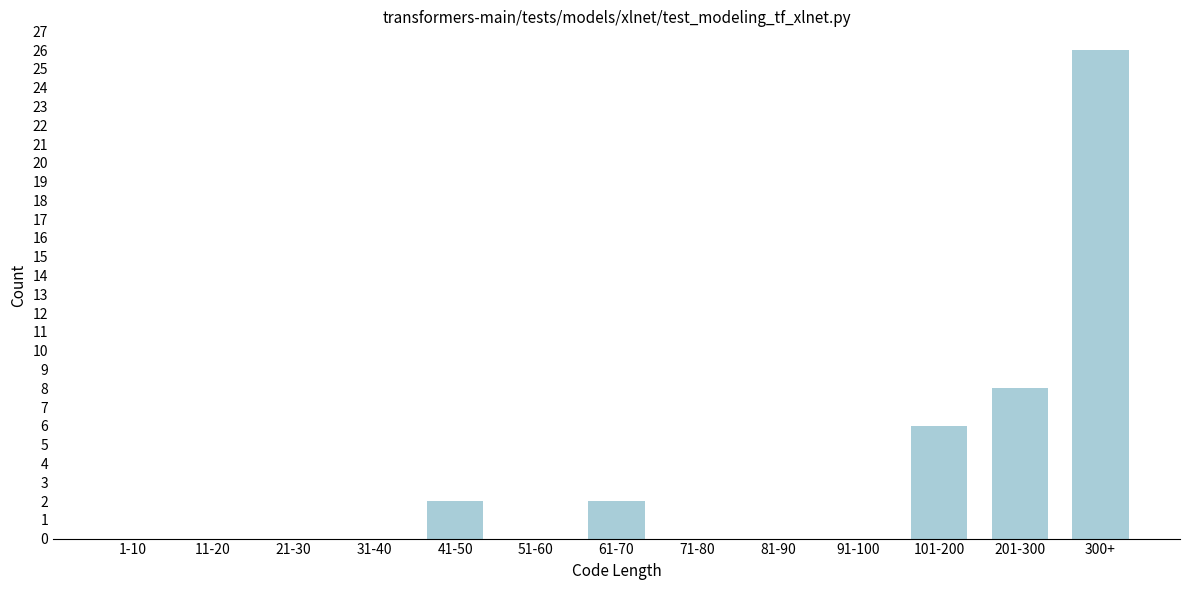

Reading left to right, list all the values displayed in this chart.

1-10=0	11-20=0	21-30=0	31-40=0	41-50=2	51-60=0	61-70=2	71-80=0	81-90=0	91-100=0	101-200=6	201-300=8	300+=26